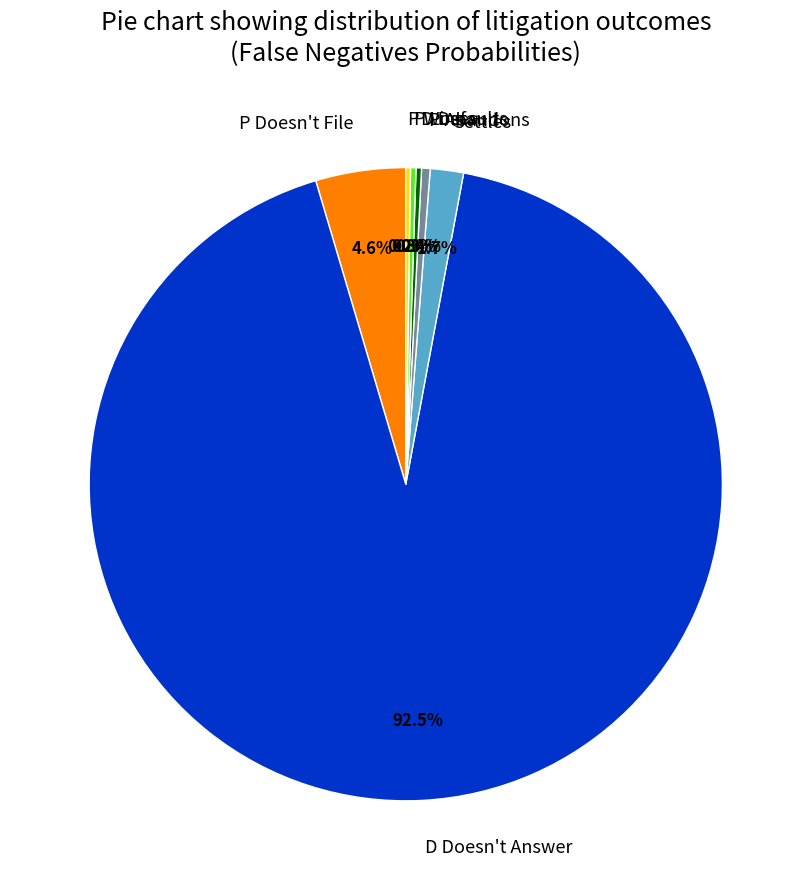

Which category has the biggest portion of the pie?

D Doesn't Answer